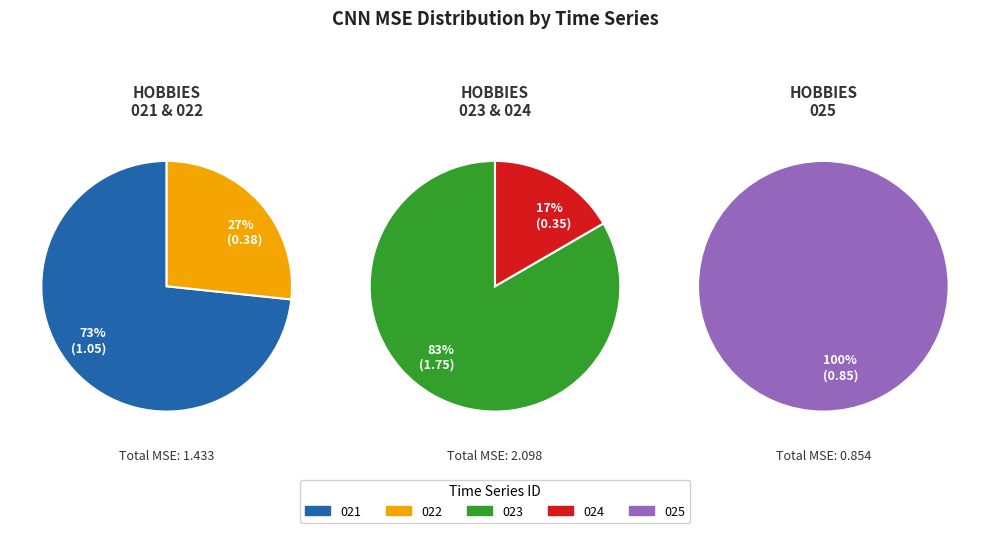

The HOBBIES_1_025_CA_1_validation slice represents 26% of the pie. True or false?

False